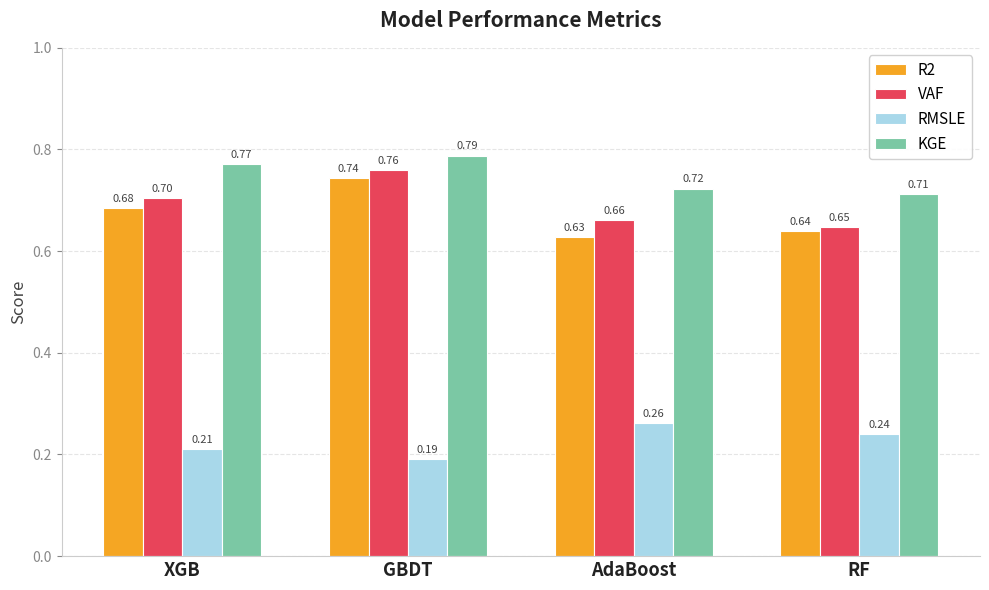

How many bars are there in total?

16